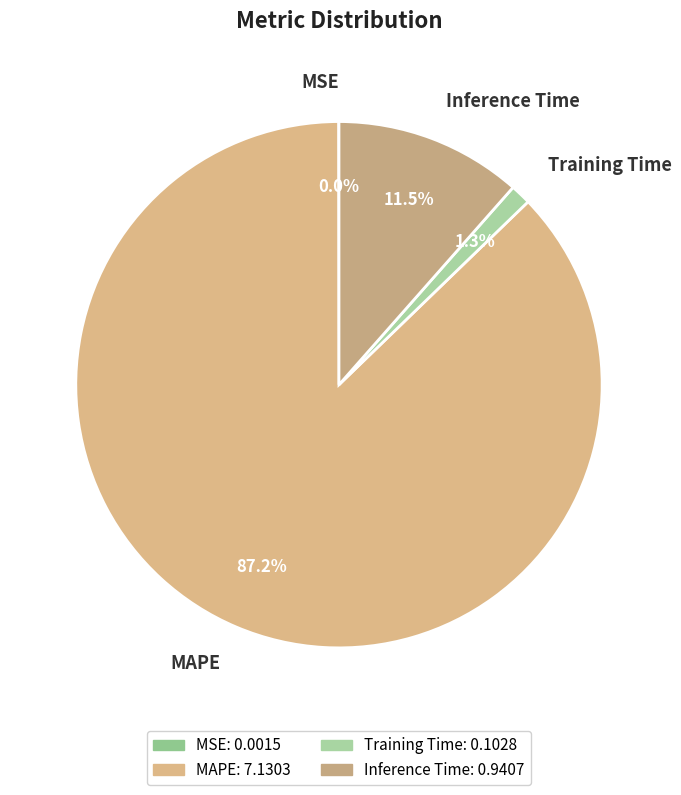

Which category has the biggest portion of the pie?

MAPE